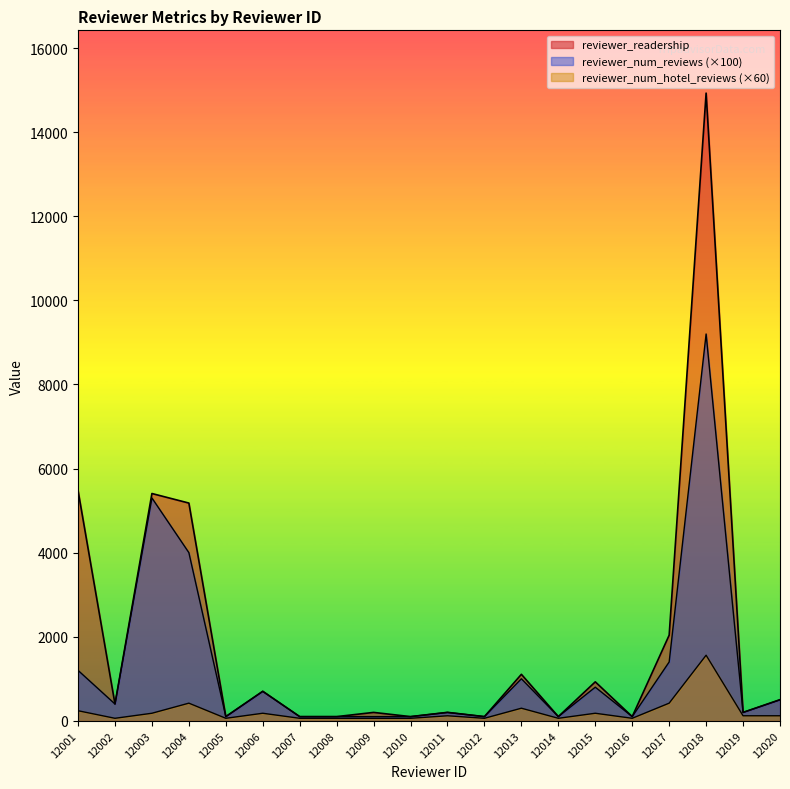

What is the value of the reviewer_num_reviews point at the 13th from the left?

1000